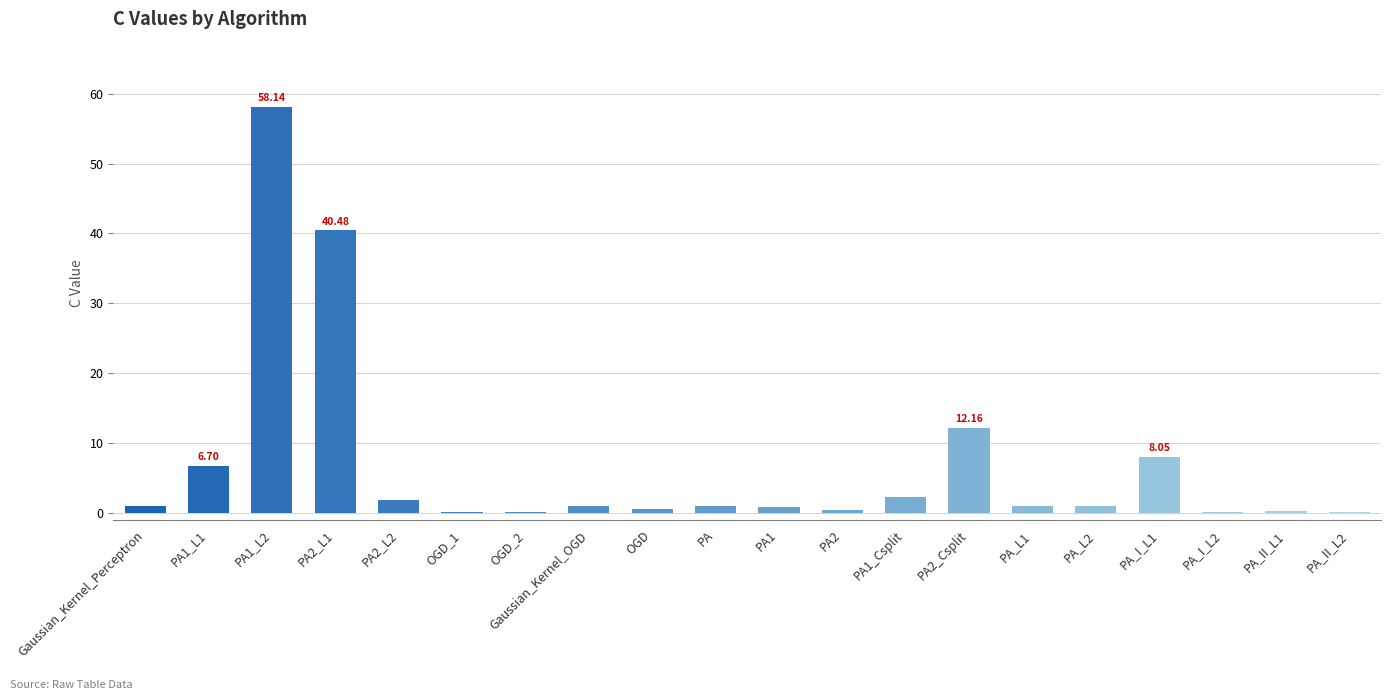

What is the sum of all values?

136.8